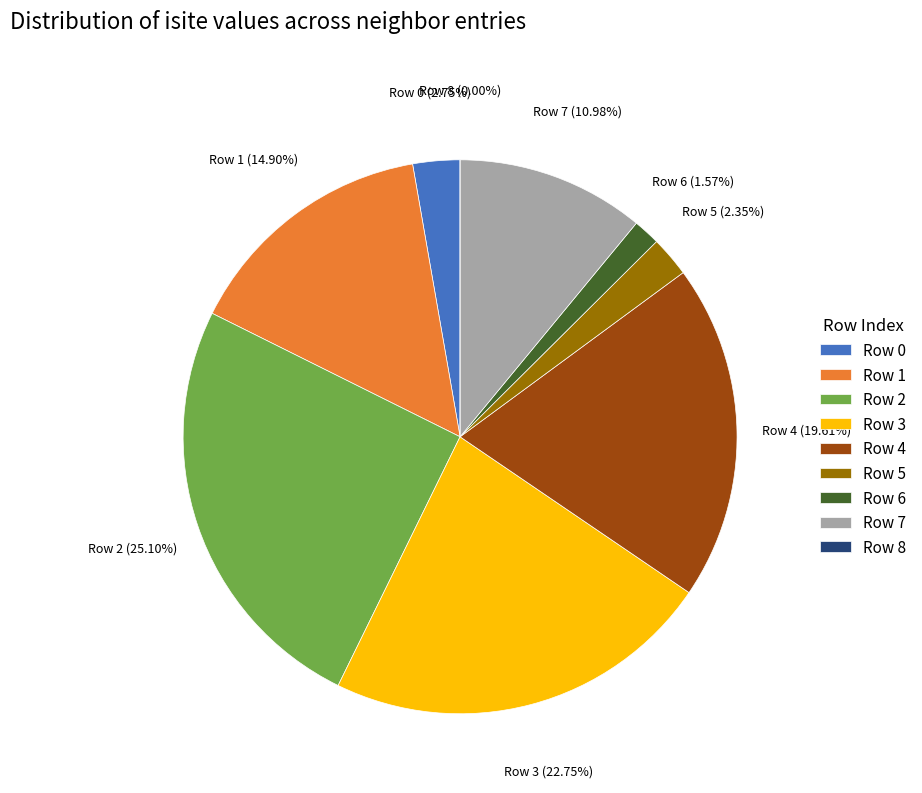

Which slice is the largest?

2